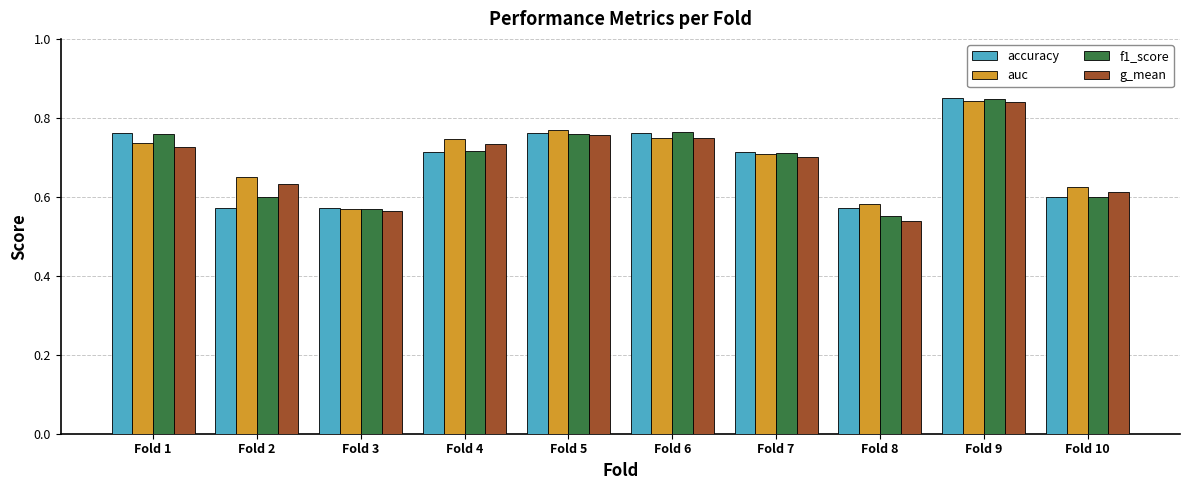

Which category has the highest value in the auc series?

Fold 9